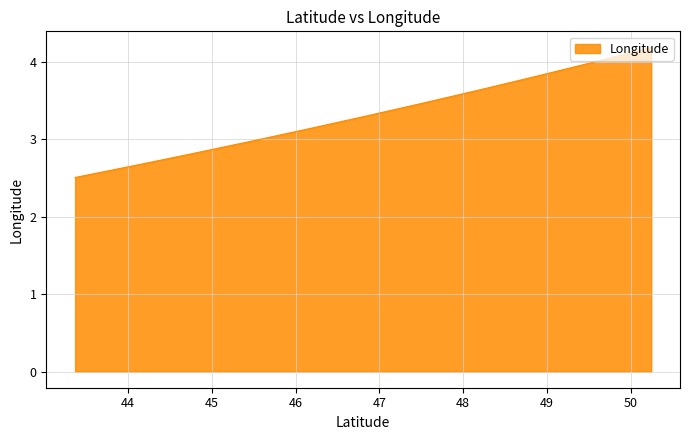

Rank the categories by value from lowest to highest.

43.36736583502088, 44.05609756826412, 44.744629475195076, 45.43295181751007, 46.12105426074807, 46.80892582703797, 47.49655484334085, 48.183928884679794, 48.871034711784404, 49.55785820250157, 50.244384276236936